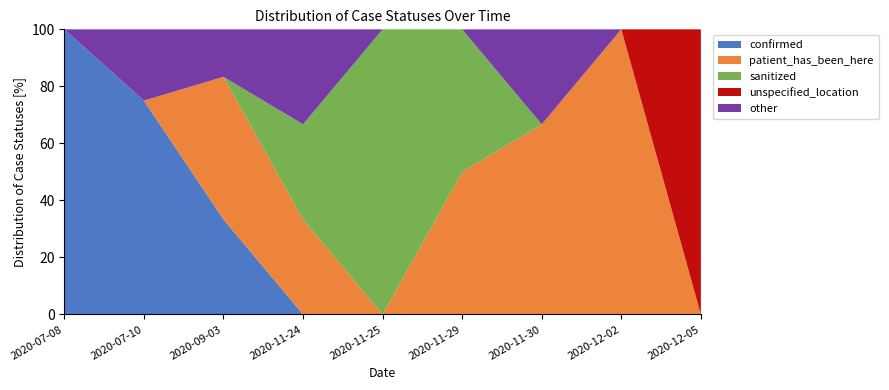

Reading left to right, list all the values displayed in this chart.

confirmed: 2020-07-08=1	2020-07-10=3	2020-09-03=2	2020-11-24=0	2020-11-25=0	2020-11-29=0	2020-11-30=0	2020-12-02=0	2020-12-05=0
patient_has_been_here: 2020-07-08=0	2020-07-10=0	2020-09-03=3	2020-11-24=1	2020-11-25=0	2020-11-29=1	2020-11-30=2	2020-12-02=3	2020-12-05=0
sanitized: 2020-07-08=0	2020-07-10=0	2020-09-03=0	2020-11-24=1	2020-11-25=6	2020-11-29=1	2020-11-30=0	2020-12-02=0	2020-12-05=0
unspecified_location: 2020-07-08=0	2020-07-10=0	2020-09-03=0	2020-11-24=0	2020-11-25=0	2020-11-29=0	2020-11-30=0	2020-12-02=0	2020-12-05=1
other: 2020-07-08=0	2020-07-10=1	2020-09-03=1	2020-11-24=1	2020-11-25=0	2020-11-29=0	2020-11-30=1	2020-12-02=0	2020-12-05=0